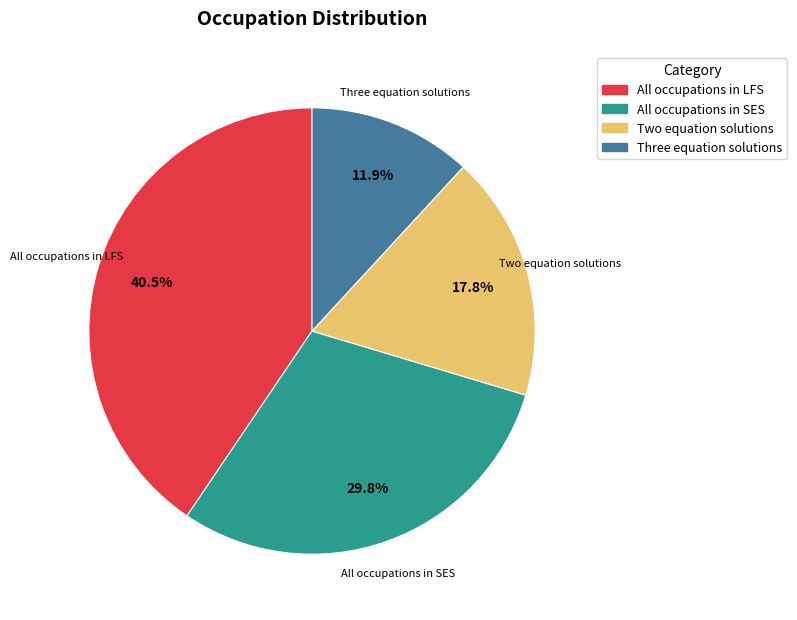

What is the ratio of the value at All occupations in LFS to the value at Two equation solutions?

2.3